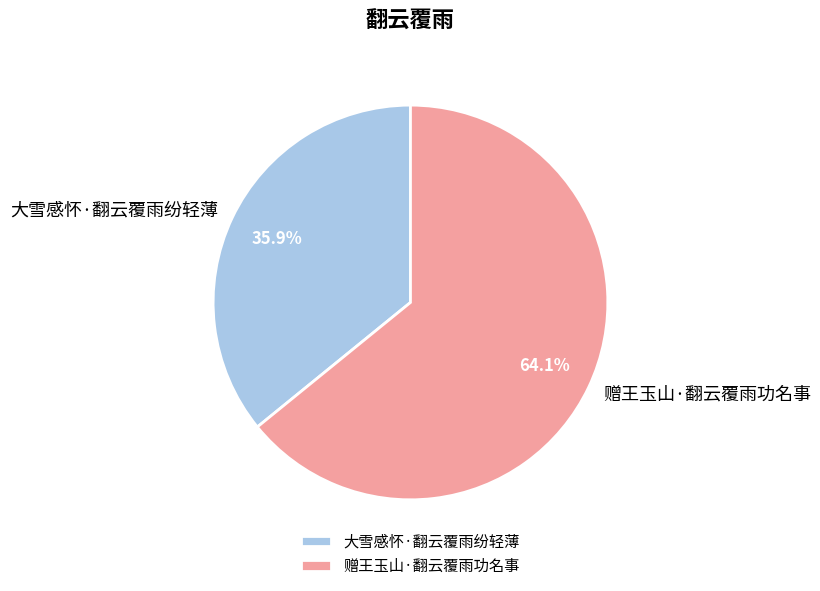

To the nearest percent, what is the average slice percentage?

50%